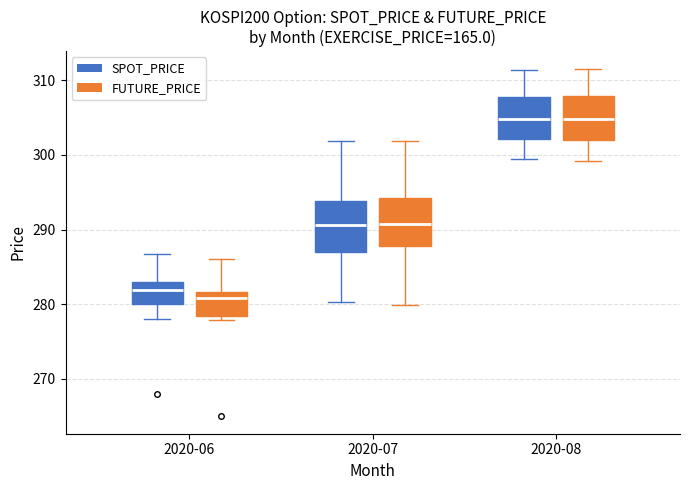

Reading left to right, transcribe this box plot: for each box, give where its median line is, the range the box spans, and where its two whiskers end, as read against the y-axis. The values are not printed on the chart, so give them approximately, as read against the axis.

2020-06 (SPOT_PRICE): median 282, box 280 to 283, whiskers 278 to 287
2020-06 (FUTURE_PRICE): median 281, box 278 to 282, whiskers 278 (just below the box's lower edge) to 286
2020-07 (SPOT_PRICE): median 291, box 287 to 294, whiskers 280 to 302
2020-07 (FUTURE_PRICE): median 291, box 288 to 294, whiskers 280 to 302
2020-08 (SPOT_PRICE): median 305, box 302 to 308, whiskers 299 to 311
2020-08 (FUTURE_PRICE): median 305, box 302 to 308, whiskers 299 to 312